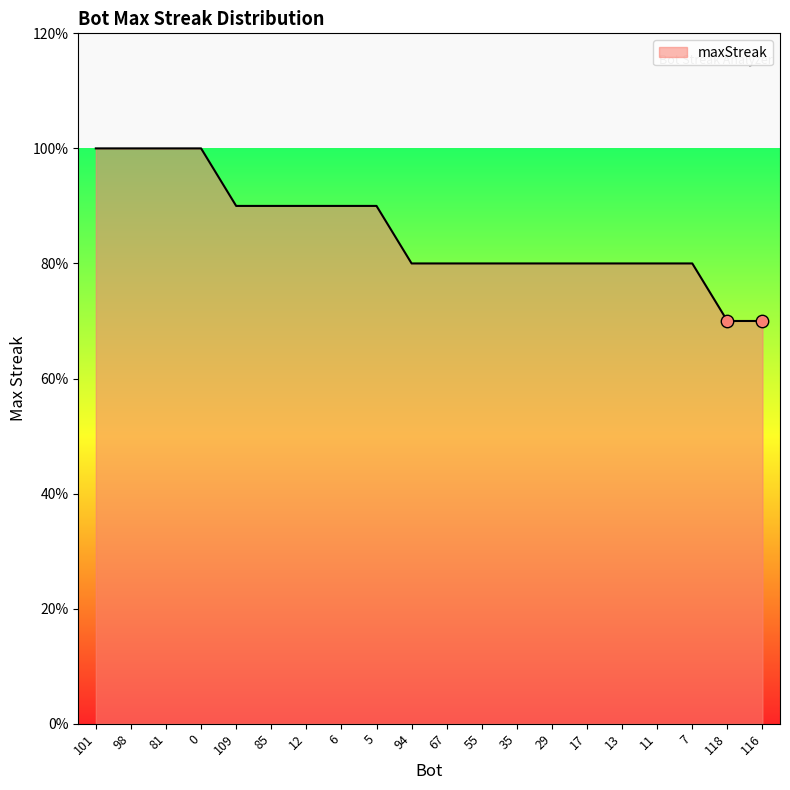

Does the chart have visible grid lines?

No